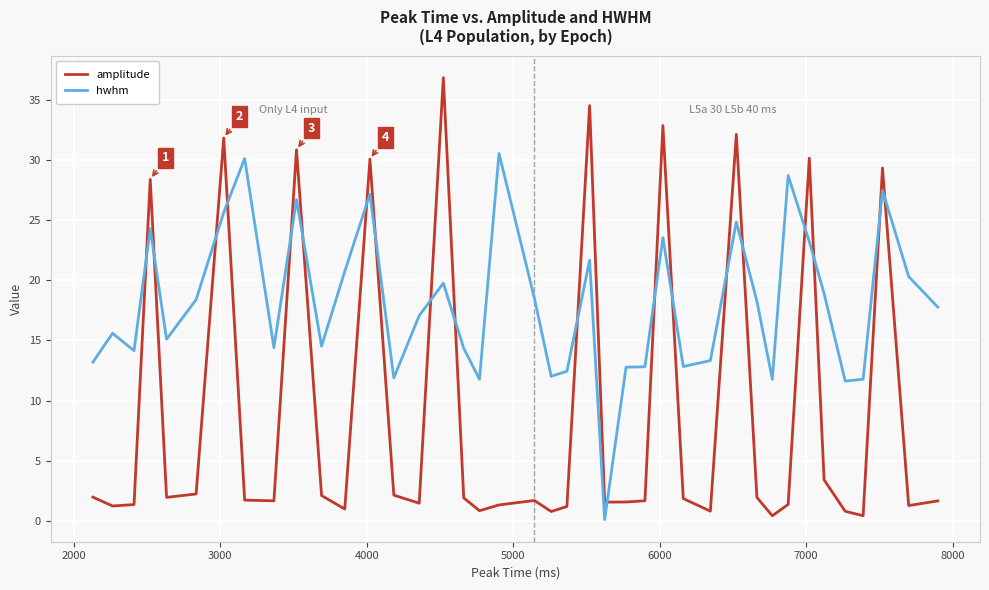

What is the greatest value displayed?

36.9